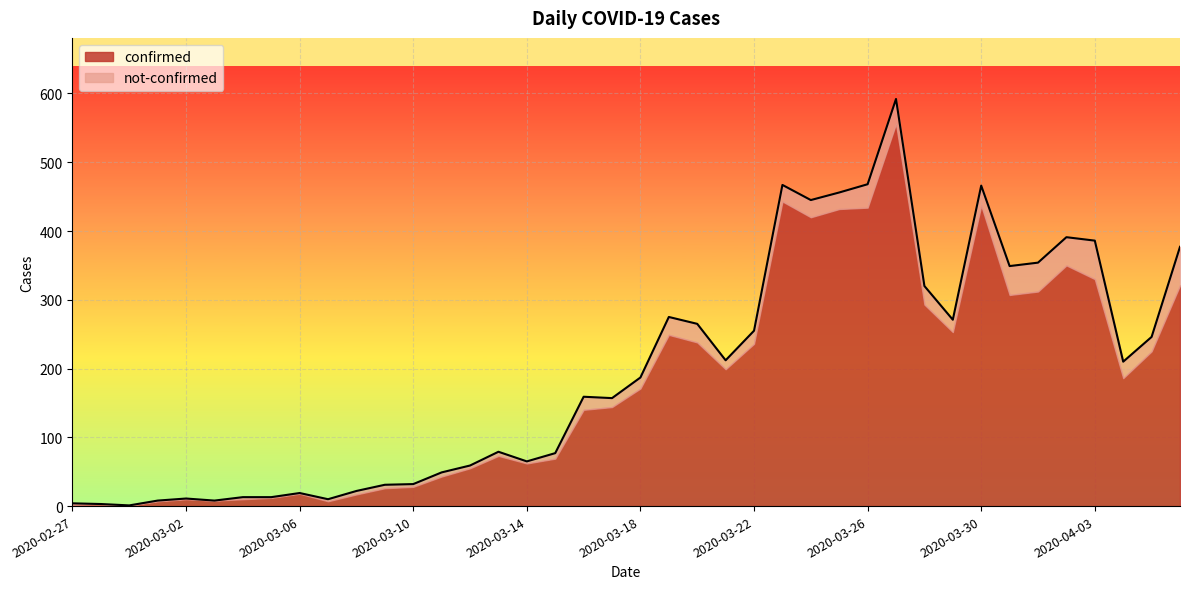

How many values are below 187?

20